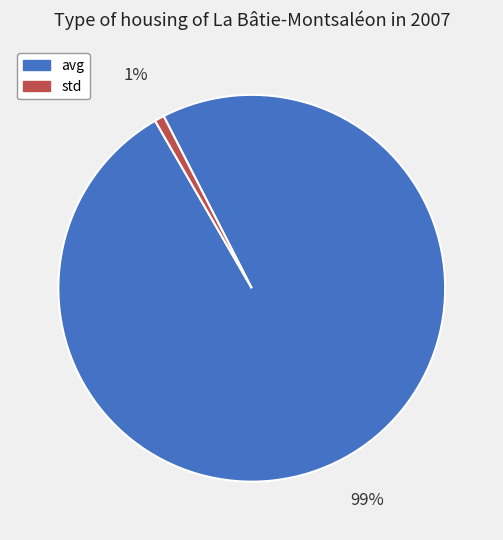

True or false: std accounts for 1% of the total.

True